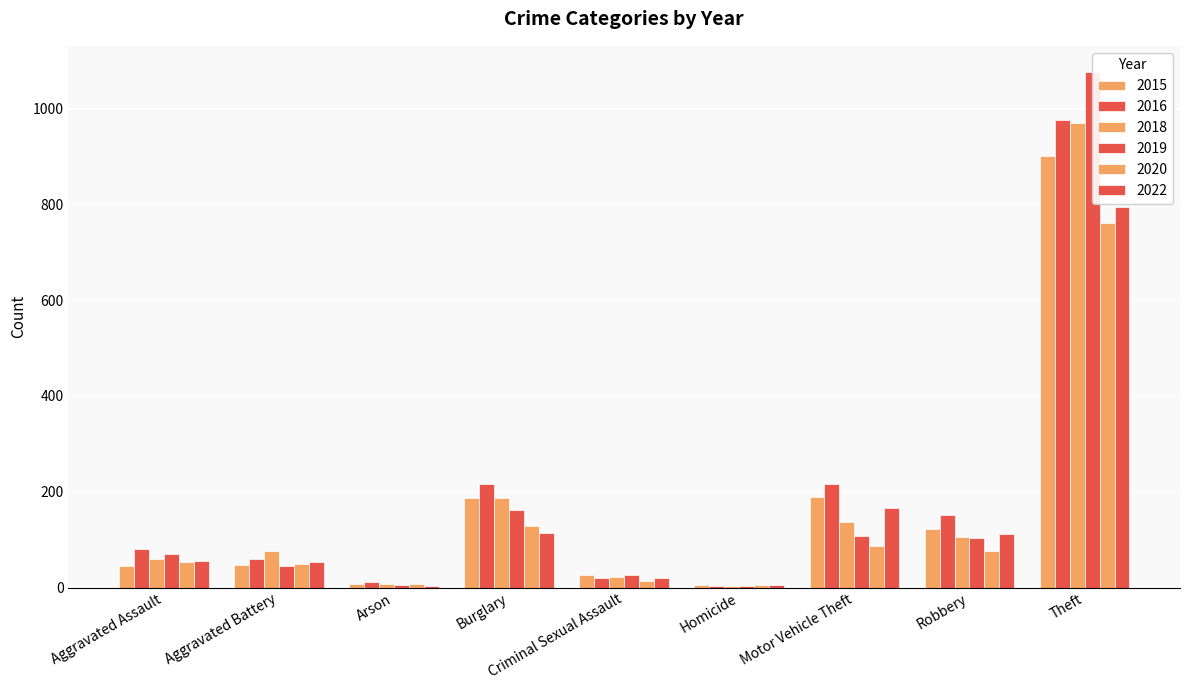

True or false: 2022 has a value of 77 at Aggravated Assault.

False